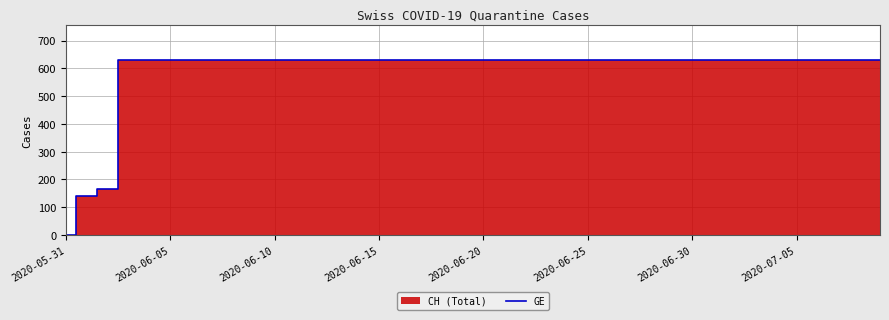

The value of GE at 2020-06-10 is 631. True or false?

True